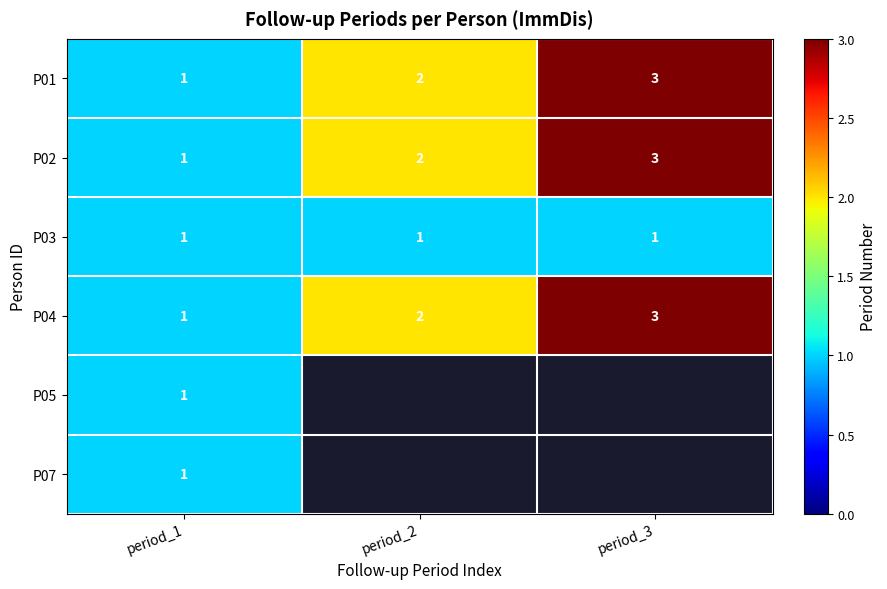

Rank the categories by P02 value from lowest to highest.

period_1, period_2, period_3